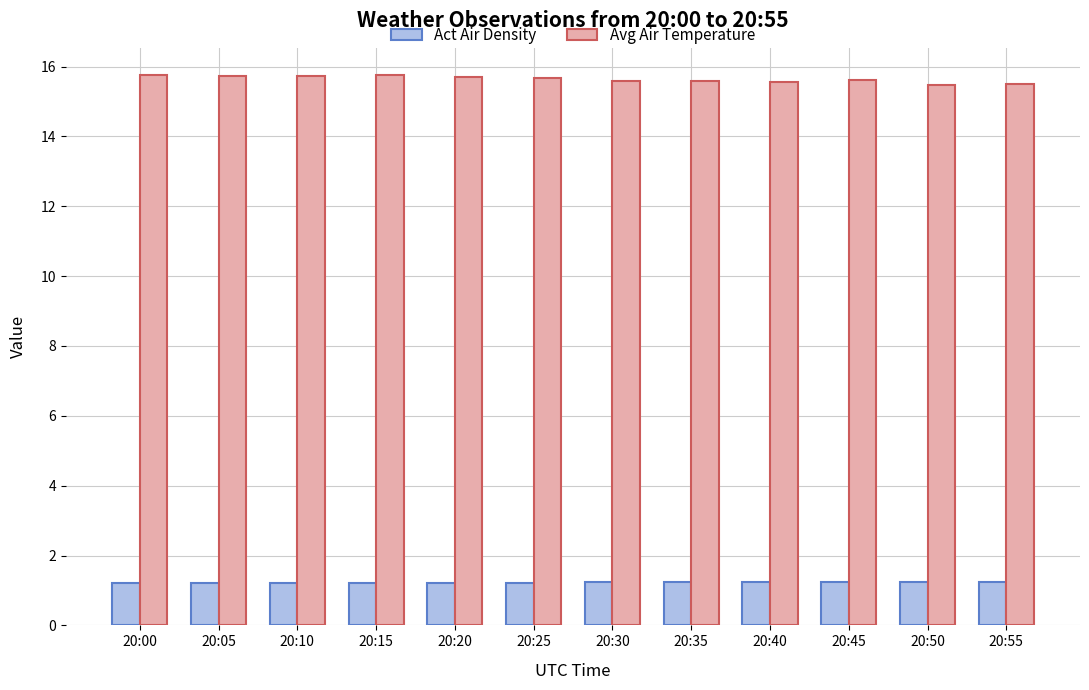

What is the lowest value of the Avg Air Temperature series?

15.5